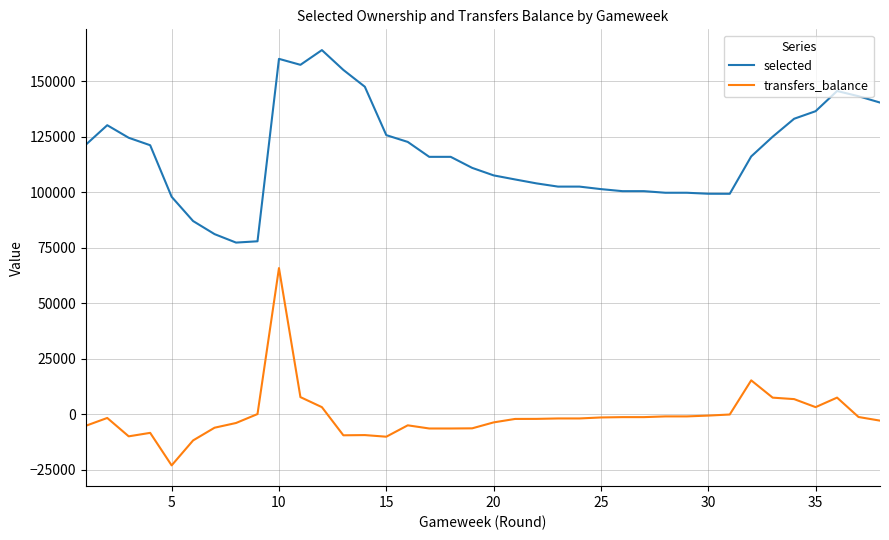

How many values in the transfers_balance series are below -1977?

18